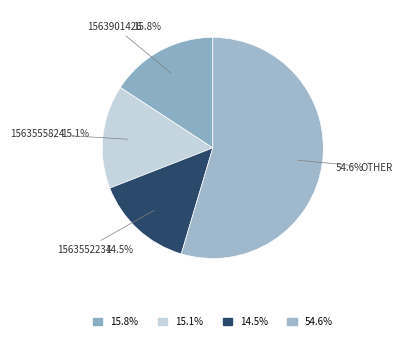

What portion of the pie excludes 1563555824?

84.9%